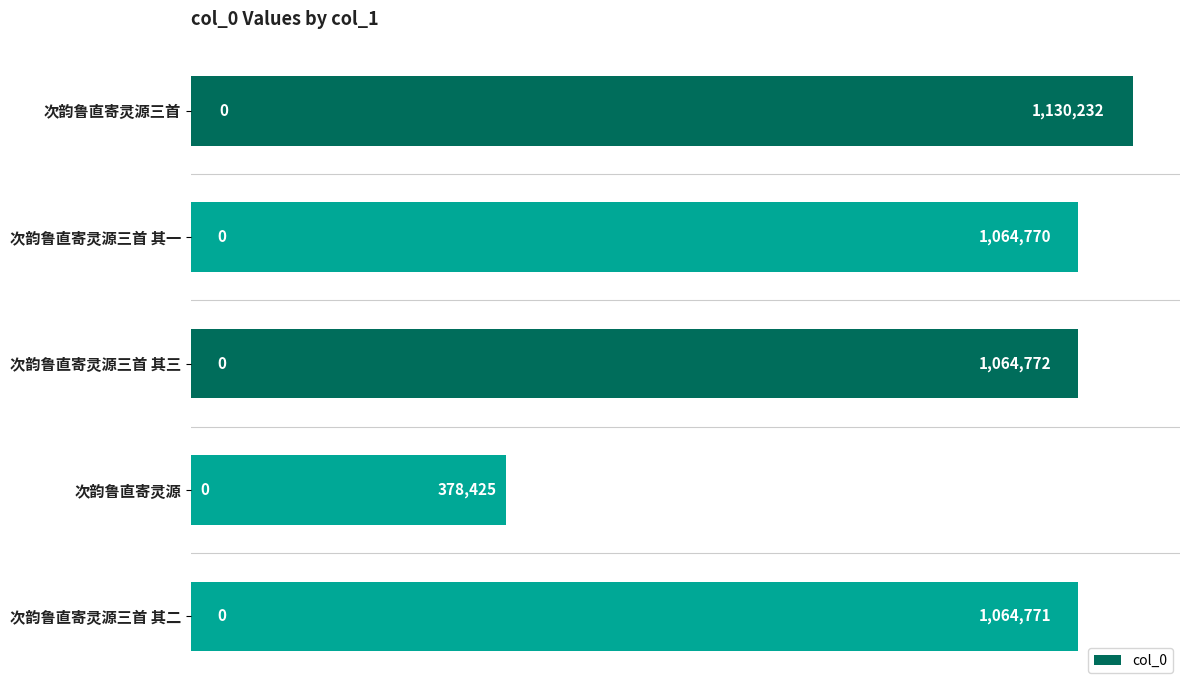

Does the chart contain any negative values?

No